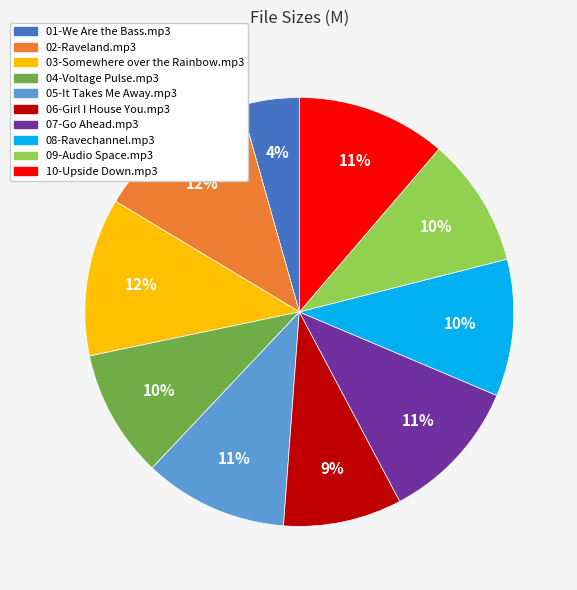

Do 01-We Are the Bass.mp3 and 06-Girl I House You.mp3 together represent more than half of the pie?

No